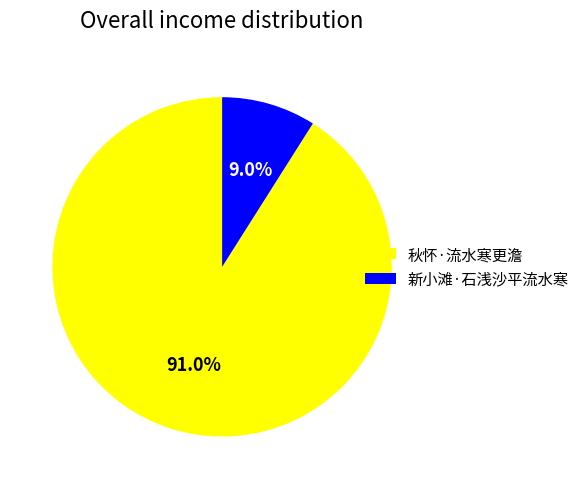

Which slice represents more than half of the pie?

秋怀·流水寒更澹